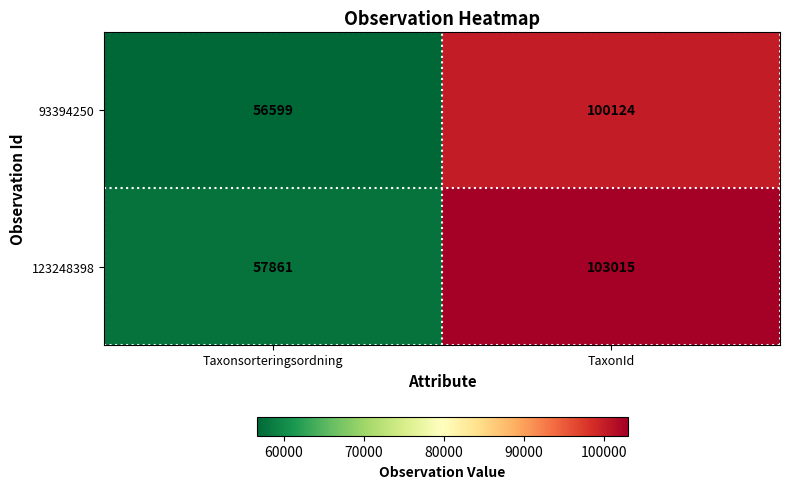

The value of 93394250 at Taxonsorteringsordning is 56599. True or false?

True